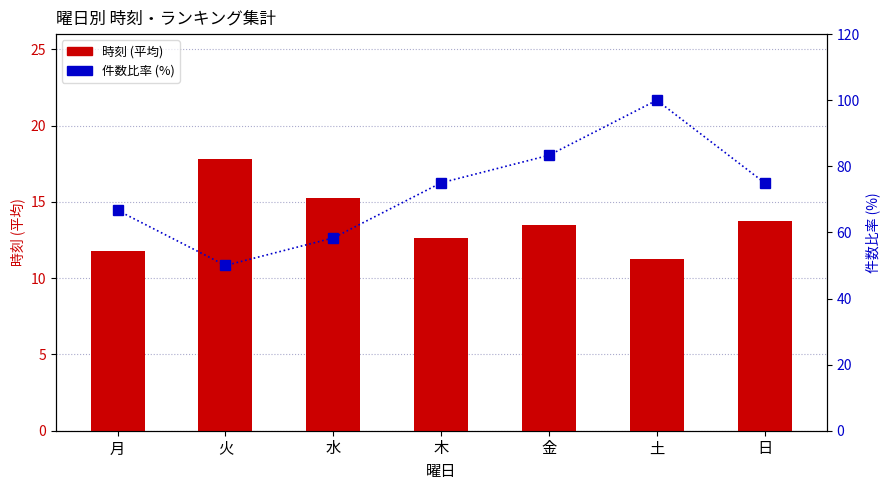

What is the difference between the maximum and minimum values in the 件数比率 (パーセンタイル) series?

50.0